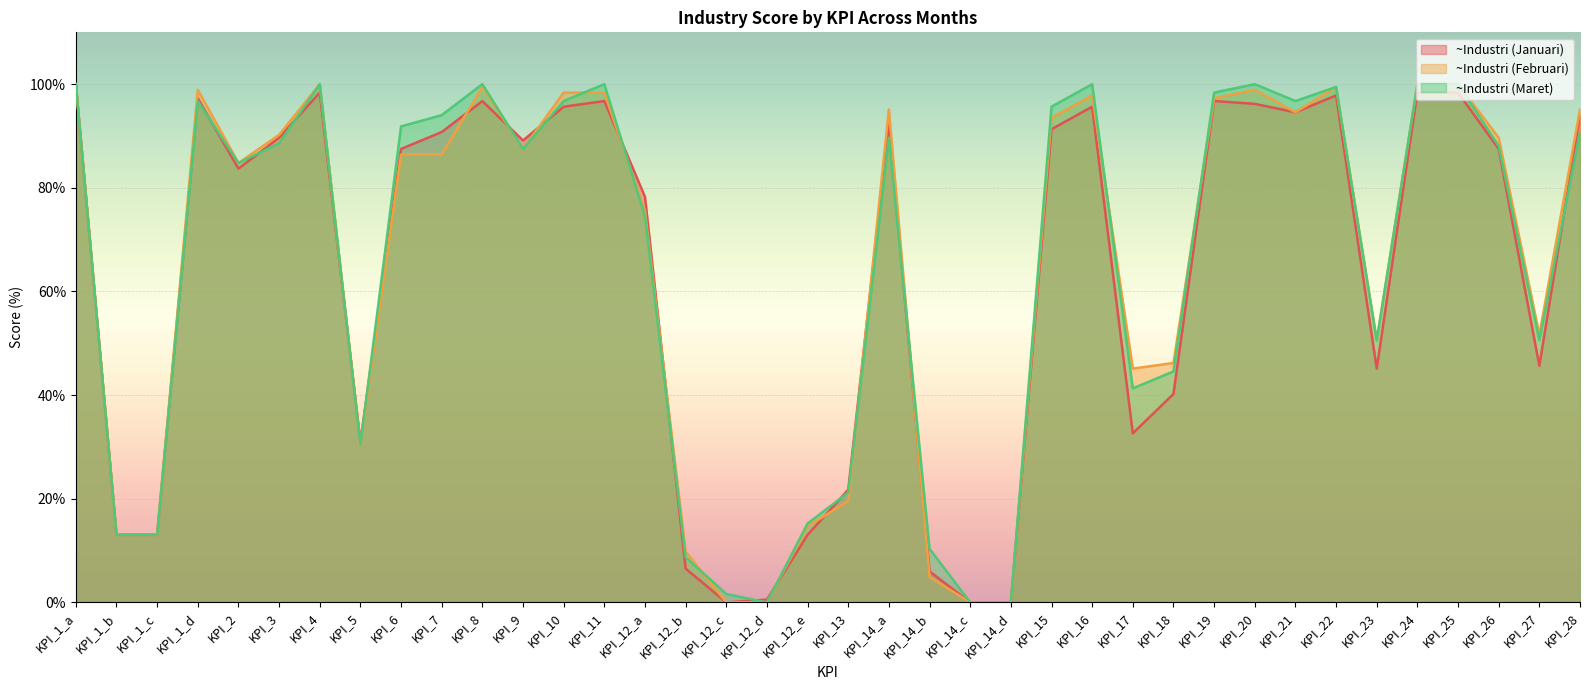

How many values in ~Industri (Maret) are above zero?

35